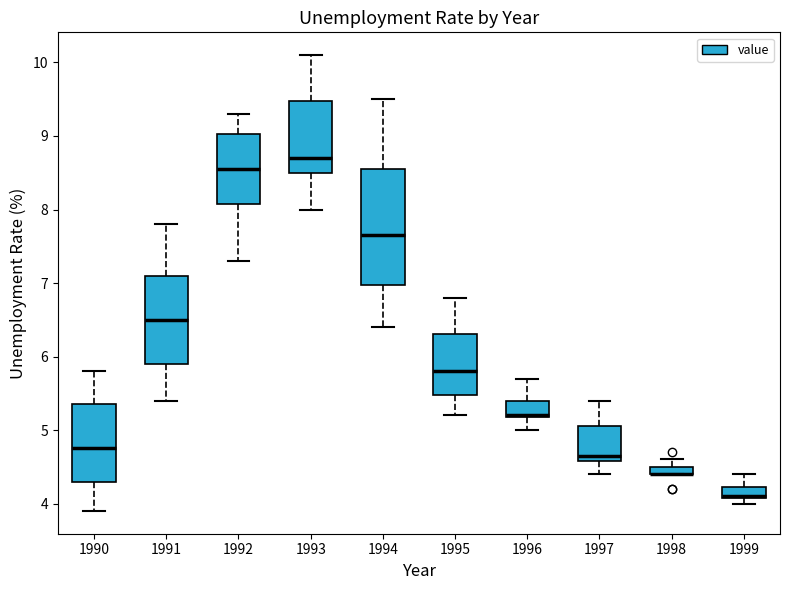

Where does the lower whisker of the box at x = 1991 end on the y-axis? The values are not printed on the chart, so give them approximately, as read against the axis.

5.4